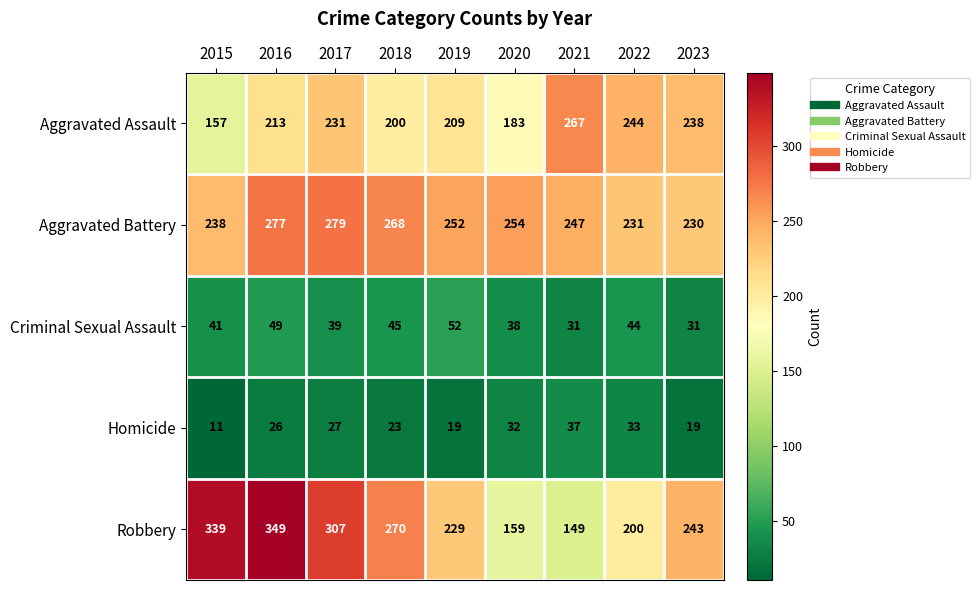

What is the difference between the Aggravated Battery values at 2015 and 2019?

14